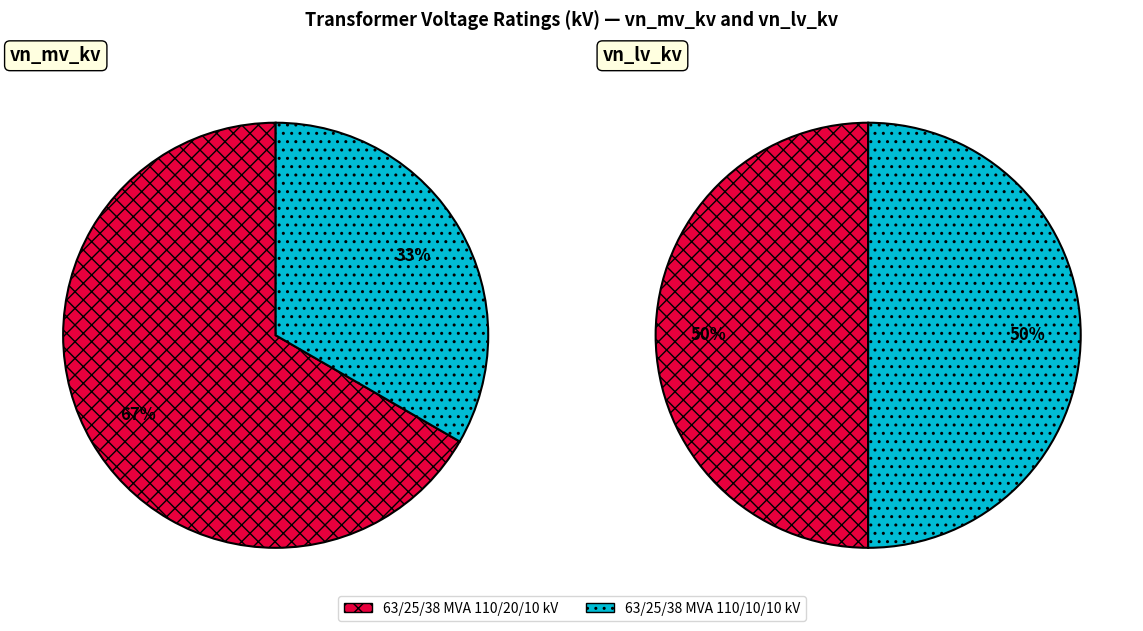

Which category has the smallest portion of the pie?

63/25/38 MVA 110/10/10 kV